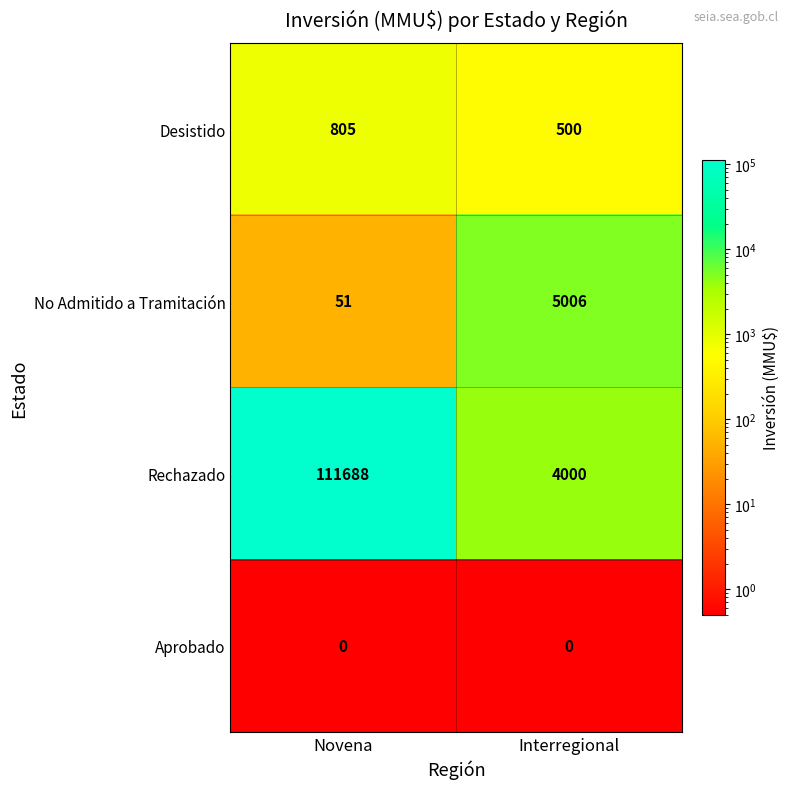

At which category is the sum across all series the highest?

Novena